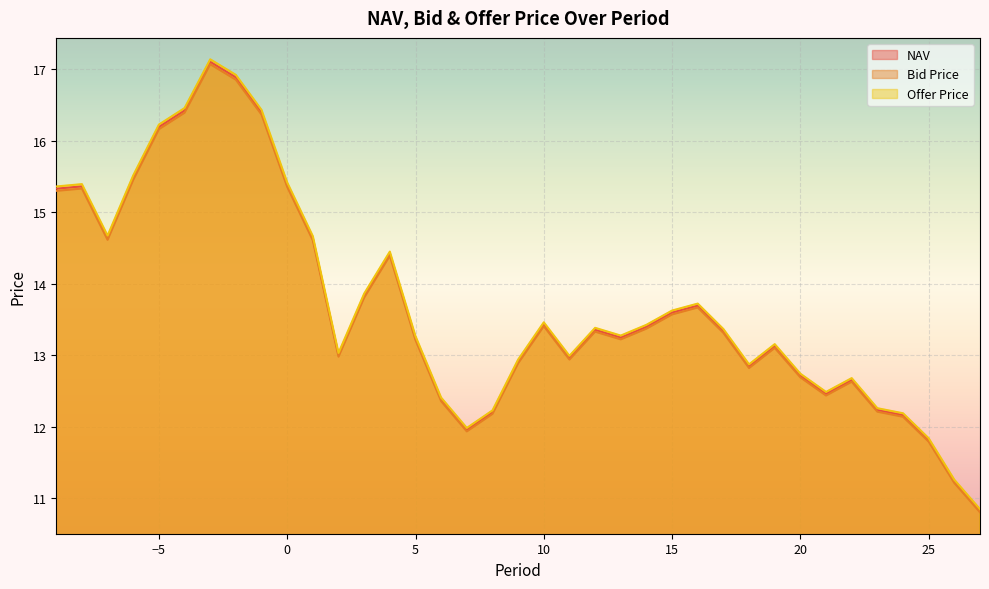

True or false: Bid Price and NAV intersect in this chart.

False